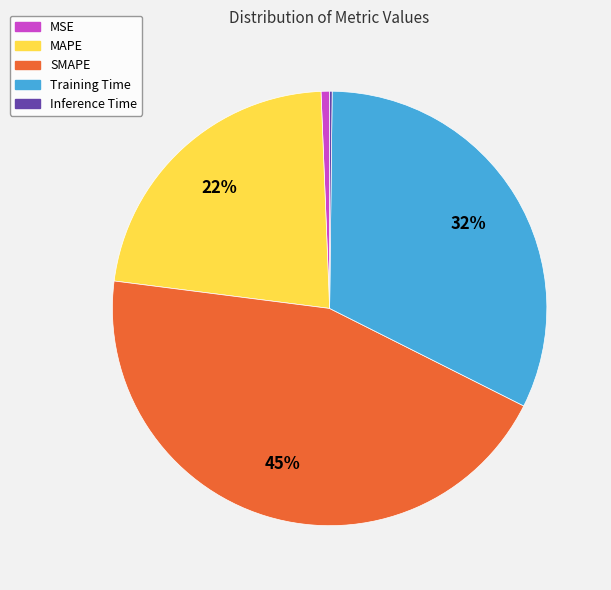

To the nearest percent, what is the average slice percentage?

20%